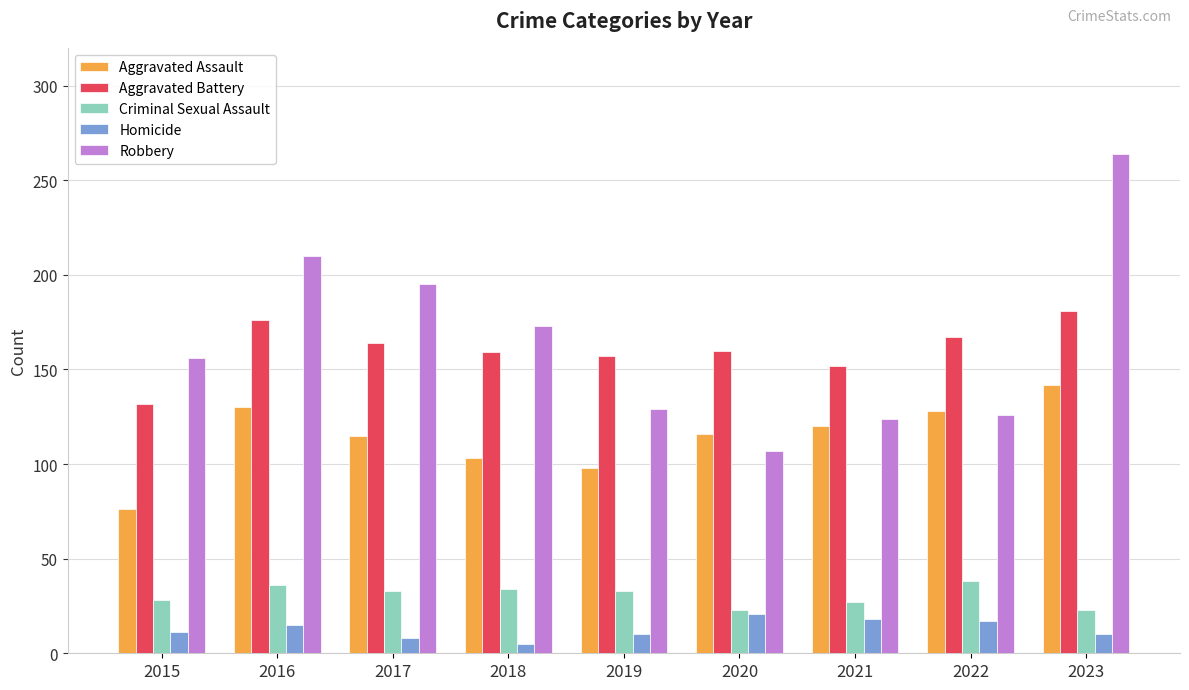

At which category is the sum across all series the highest?

2023